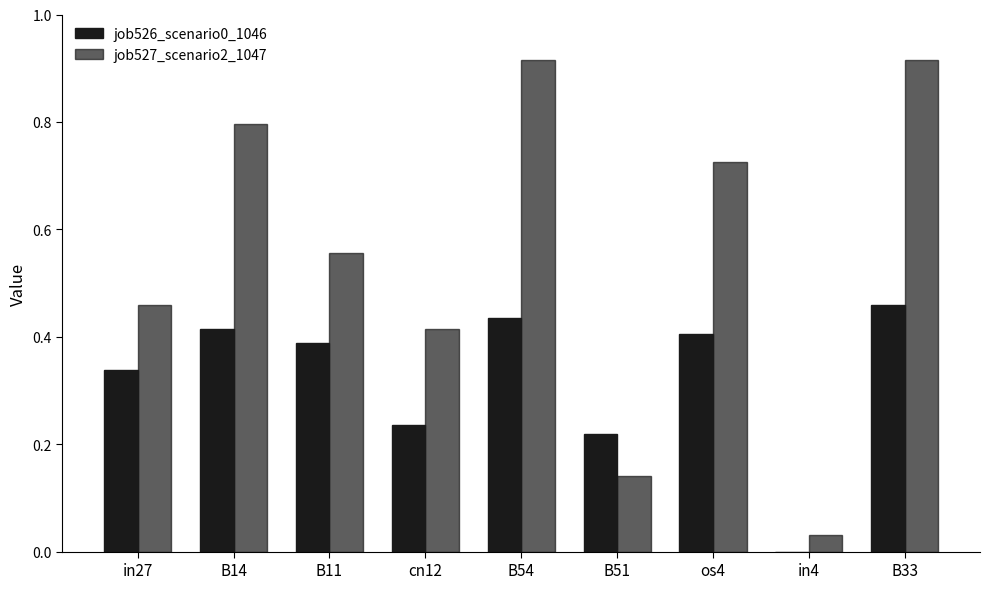

Reading left to right, extract all data points from this chart.

job526_scenario0_1046: 0.3	0.4	0.4	0.2	0.4	0.2	0.4	0.0	0.5
job527_scenario2_1047: 0.5	0.8	0.6	0.4	0.9	0.1	0.7	0.0	0.9